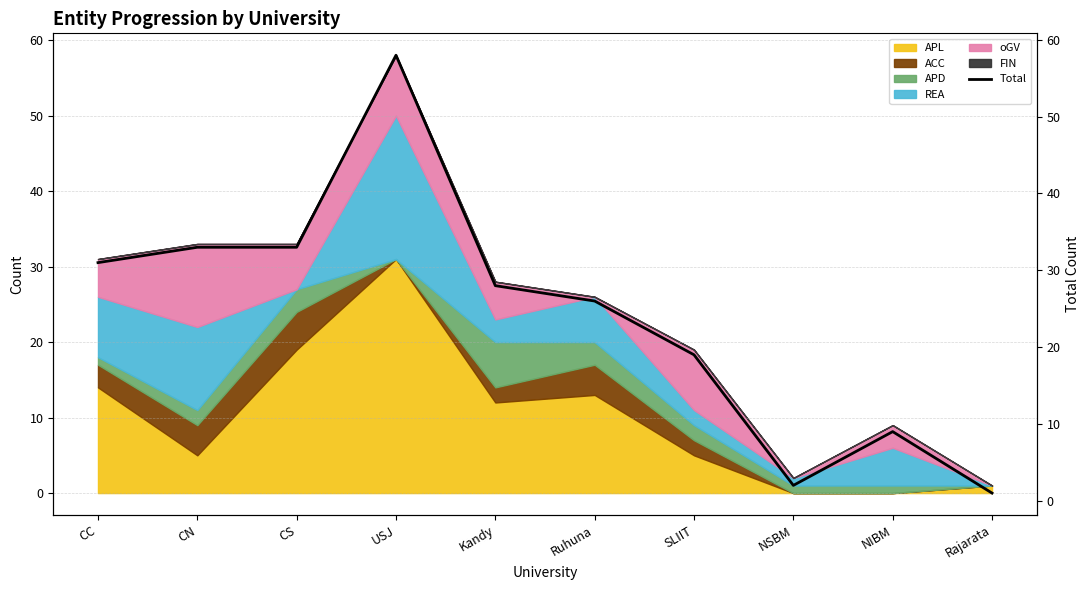

The chart shows a value of 9 at NIBM. True or false?

True